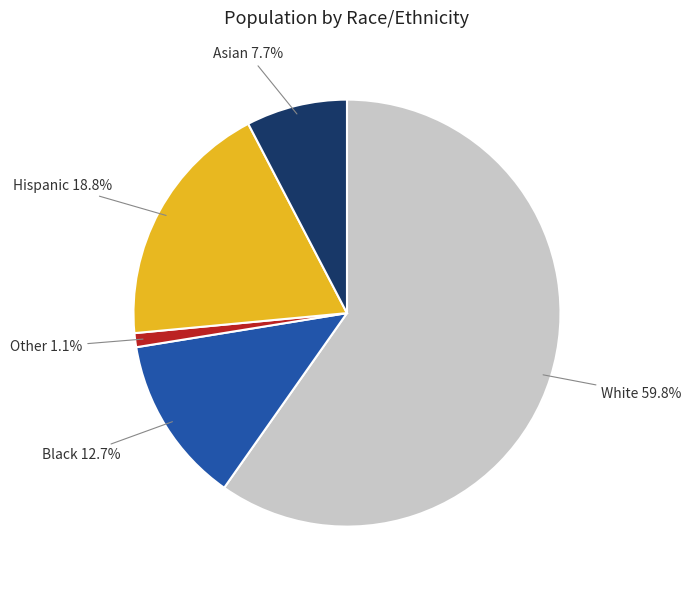

Count the number of slices in the pie.

5